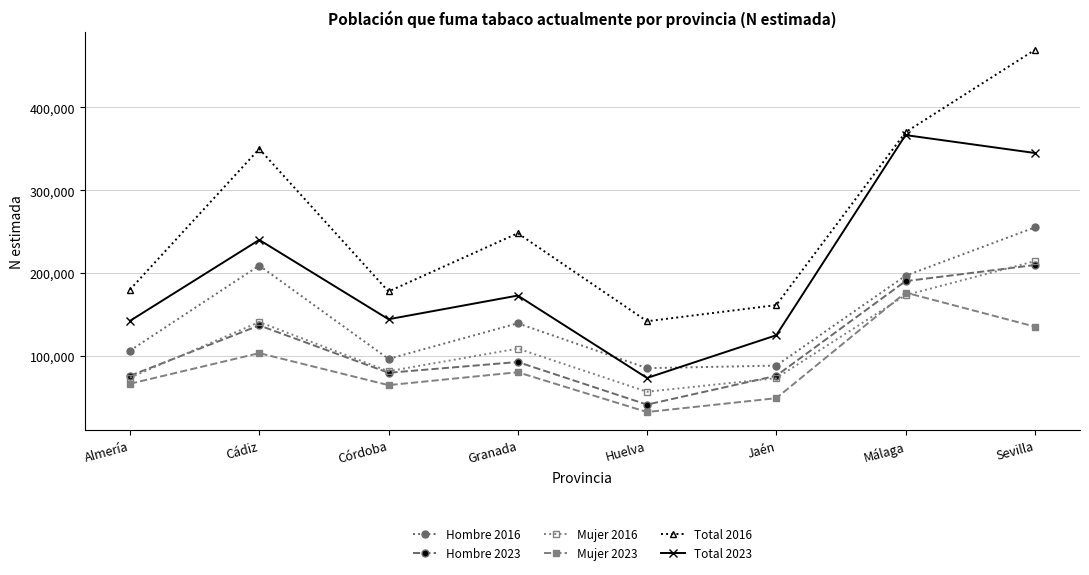

How many times do Mujer 2023 and Mujer 2016 cross each other?

2